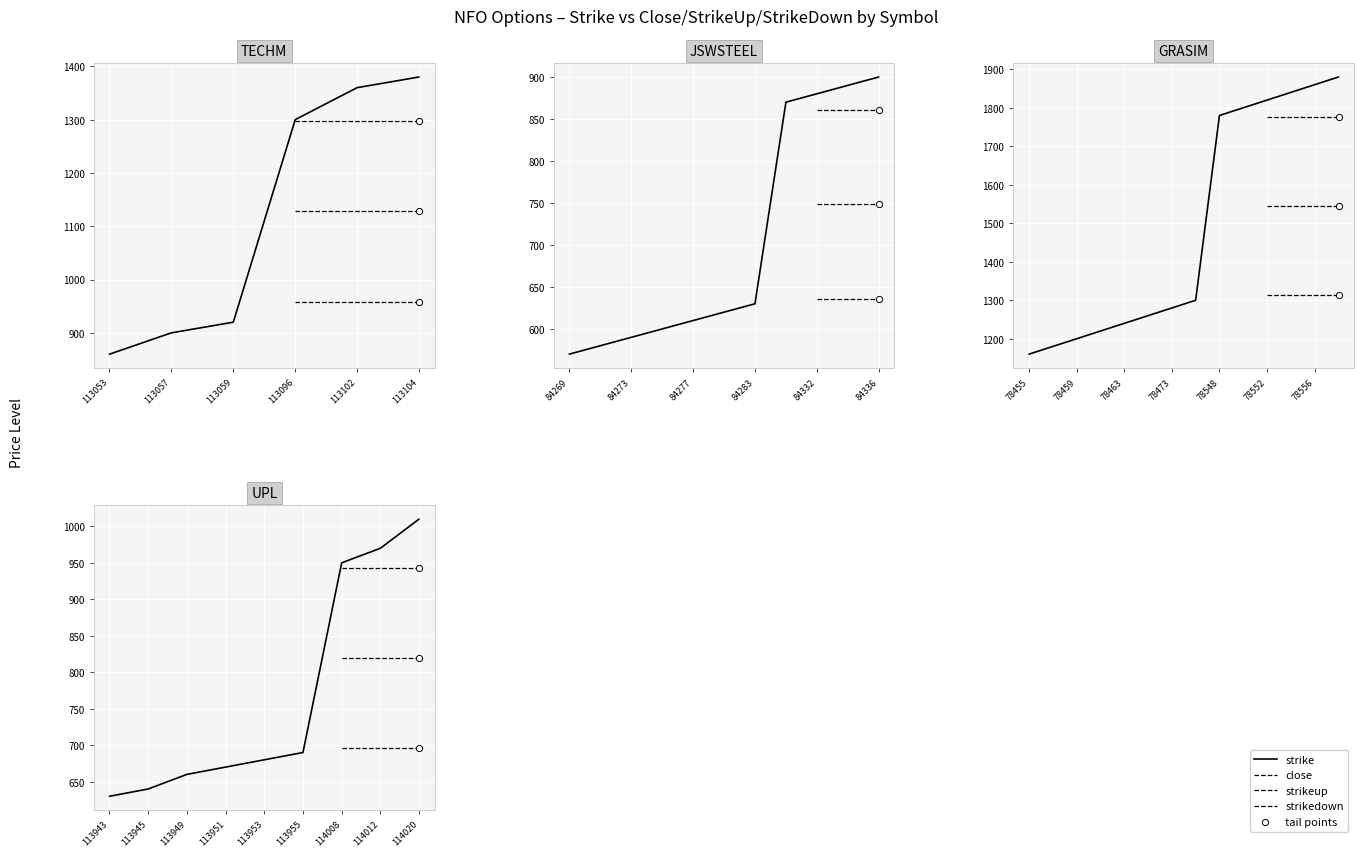

What are all the series names shown in the legend?

strike, close, strikeup, strikedown